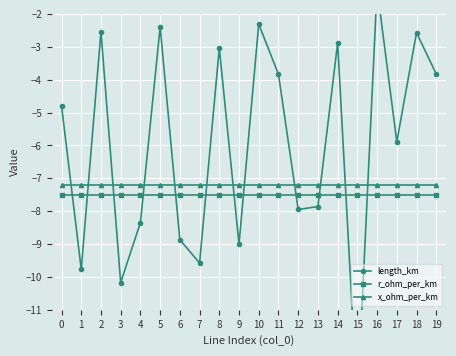

Which series has the largest range (max minus min)?

length_km